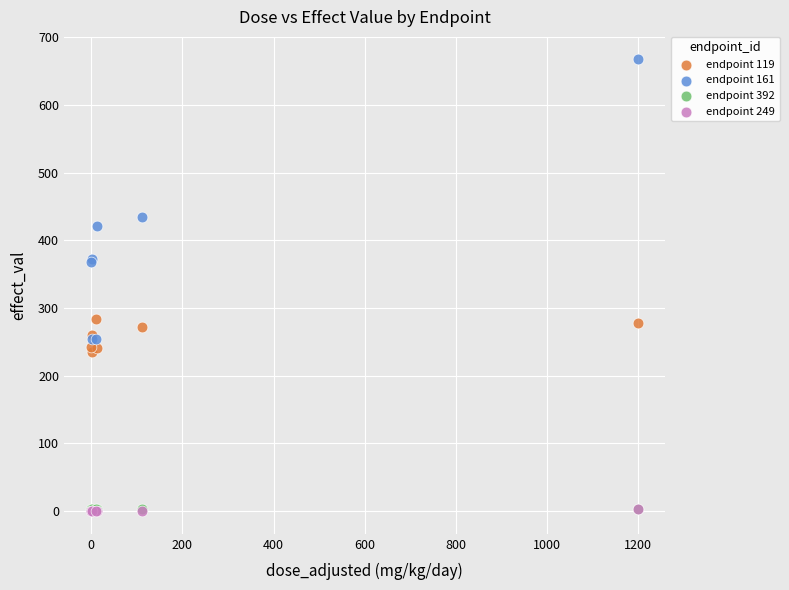

What are all the series names shown in the legend?

endpoint 119, endpoint 161, endpoint 392, endpoint 249